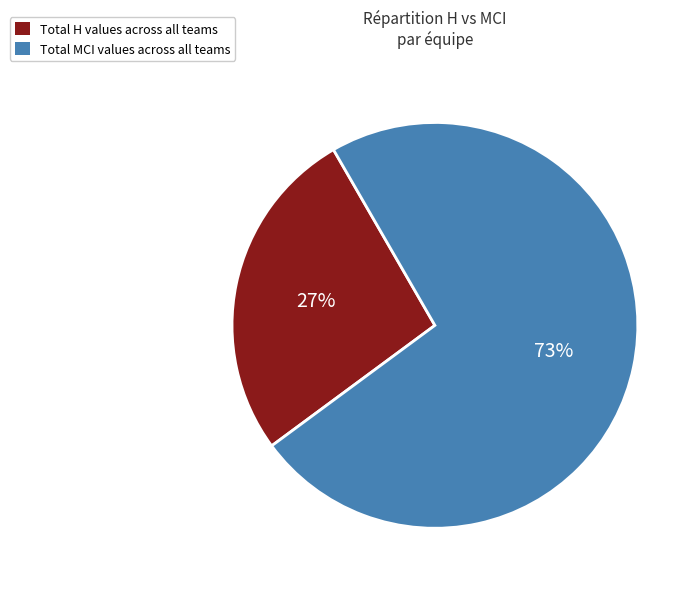

What percentage is the Total H values across all teams slice, to the nearest percent?

27%